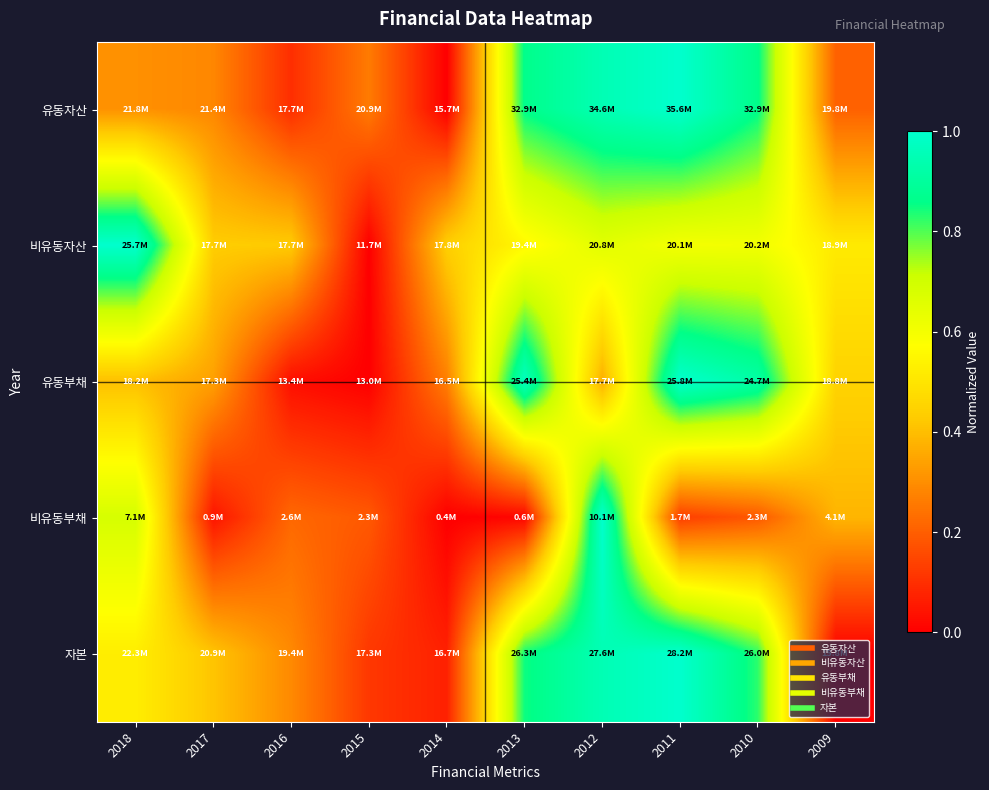

Reading left to right, what are all the values shown in this chart?

유동자산: 2018=0.3	2017=0.3	2016=0.1	2015=0.3	2014=0.0	2013=0.9	2012=0.9	2011=1.0	2010=0.9	2009=0.2
비유동자산: 2018=1.0	2017=0.4	2016=0.4	2015=0.0	2014=0.4	2013=0.6	2012=0.7	2011=0.6	2010=0.6	2009=0.5
유동부채: 2018=0.4	2017=0.3	2016=0.0	2015=0.0	2014=0.3	2013=1.0	2012=0.4	2011=1.0	2010=0.9	2009=0.4
비유동부채: 2018=0.7	2017=0.0	2016=0.2	2015=0.2	2014=0.0	2013=0.0	2012=1.0	2011=0.1	2010=0.2	2009=0.4
자본: 2018=0.5	2017=0.4	2016=0.3	2015=0.1	2014=0.1	2013=0.8	2012=0.9	2011=1.0	2010=0.8	2009=0.0